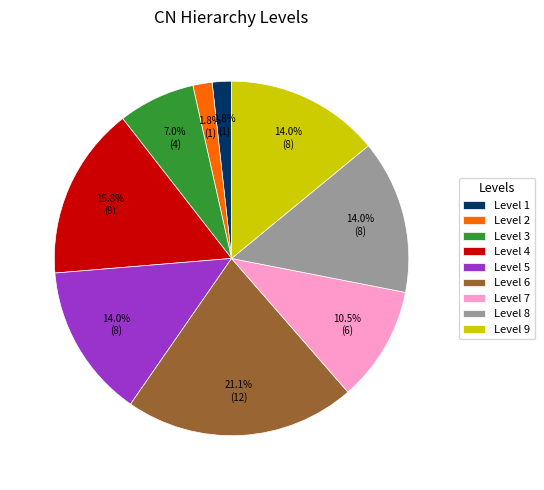

To the nearest percent, what percentage of the pie is Level 8?

14%